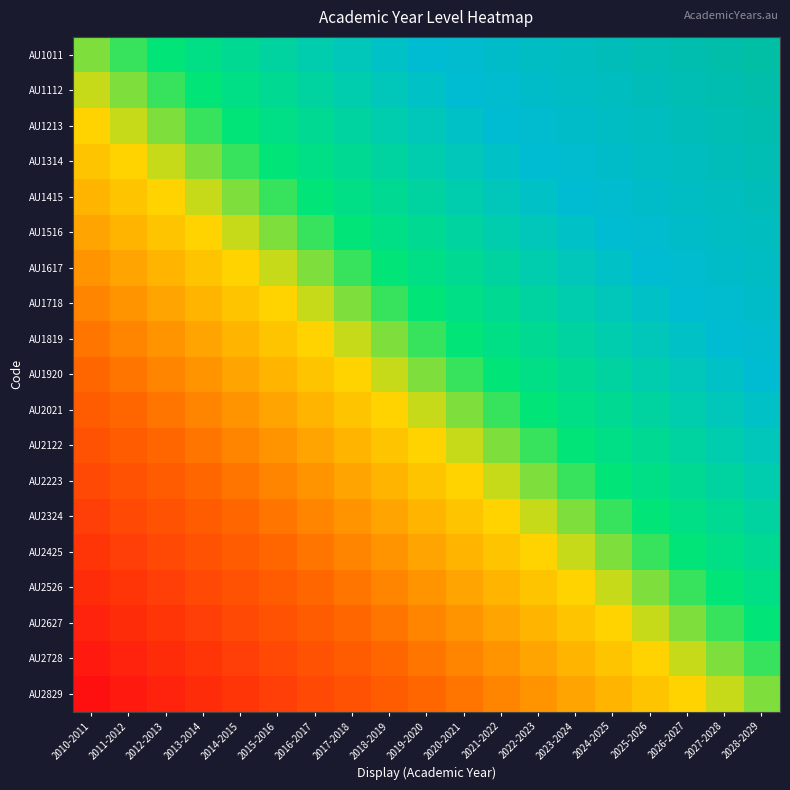

What is the spread (max minus min) of values at 2015-2016?

18